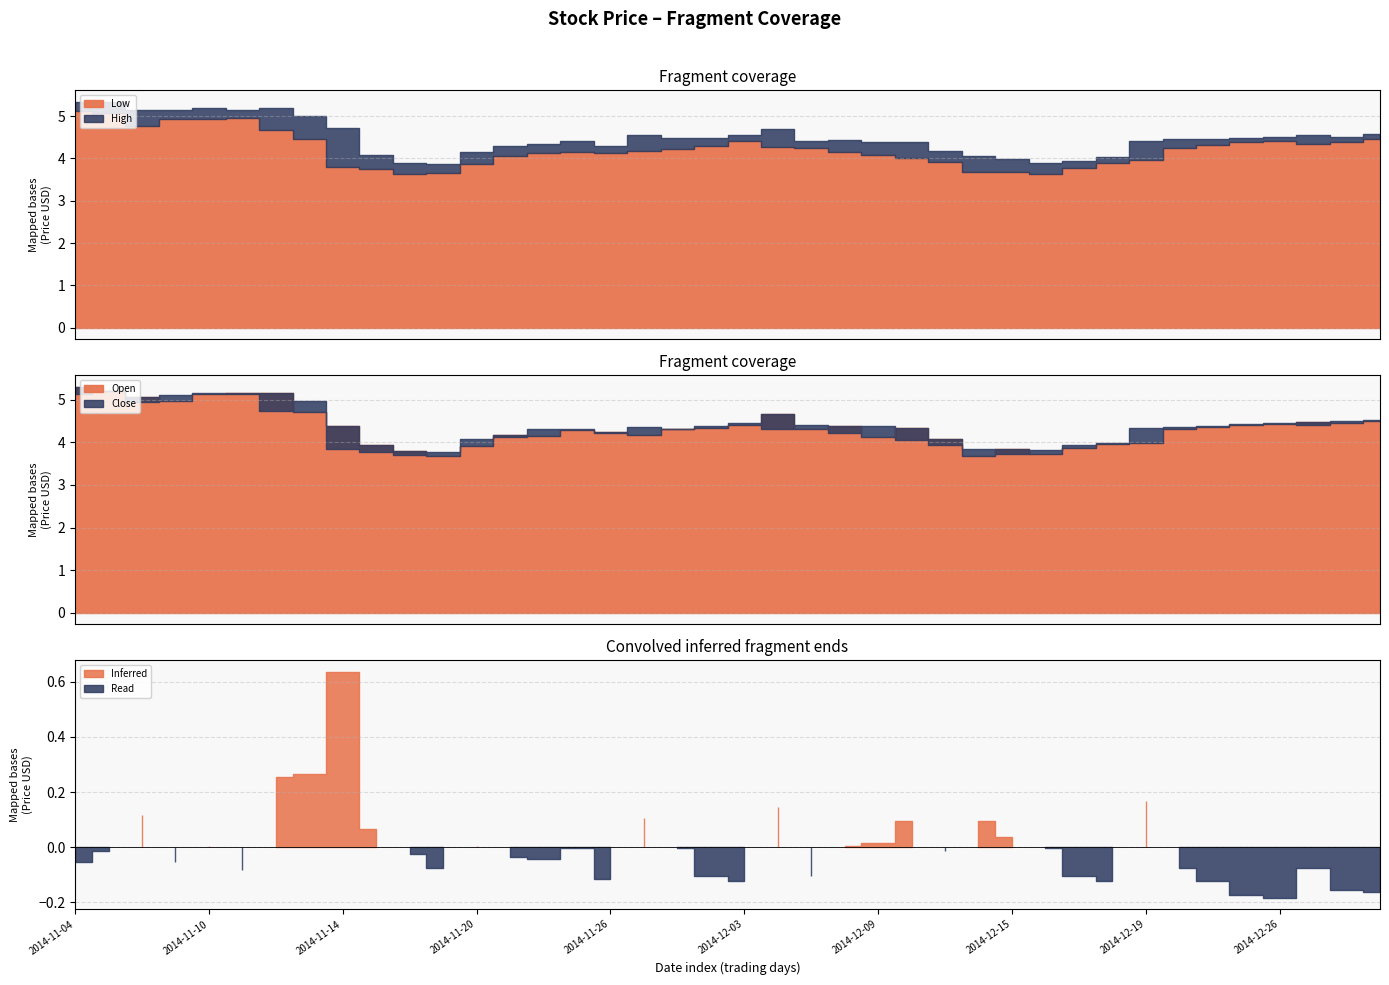

What is the average value of the High series?

4.5